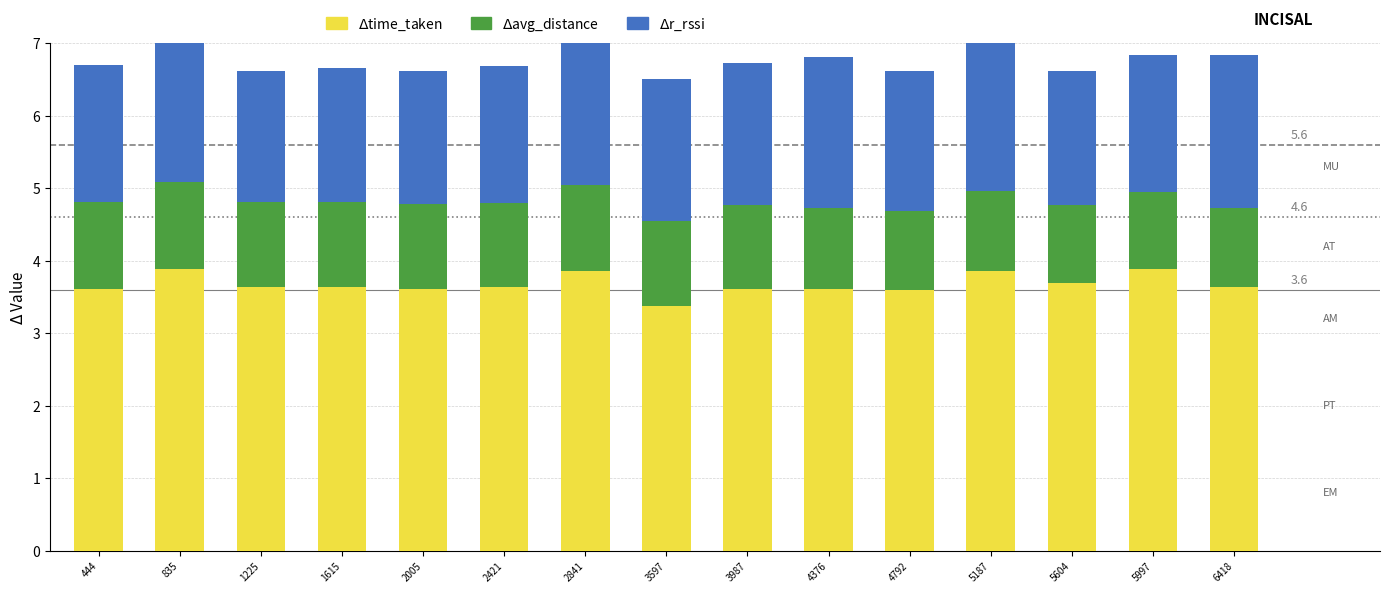

Reading left to right, what are all the values shown in this chart?

time_taken: 3.6	3.9	3.6	3.6	3.6	3.6	3.9	3.4	3.6	3.6	3.6	3.9	3.7	3.9	3.6
avg_distance: 1.2	1.2	1.2	1.2	1.2	1.2	1.2	1.2	1.1	1.1	1.1	1.1	1.1	1.1	1.1
r_rssi: 1.9	2.1	1.8	1.8	1.8	1.9	2.1	2.0	2.0	2.1	1.9	2.1	1.8	1.9	2.1